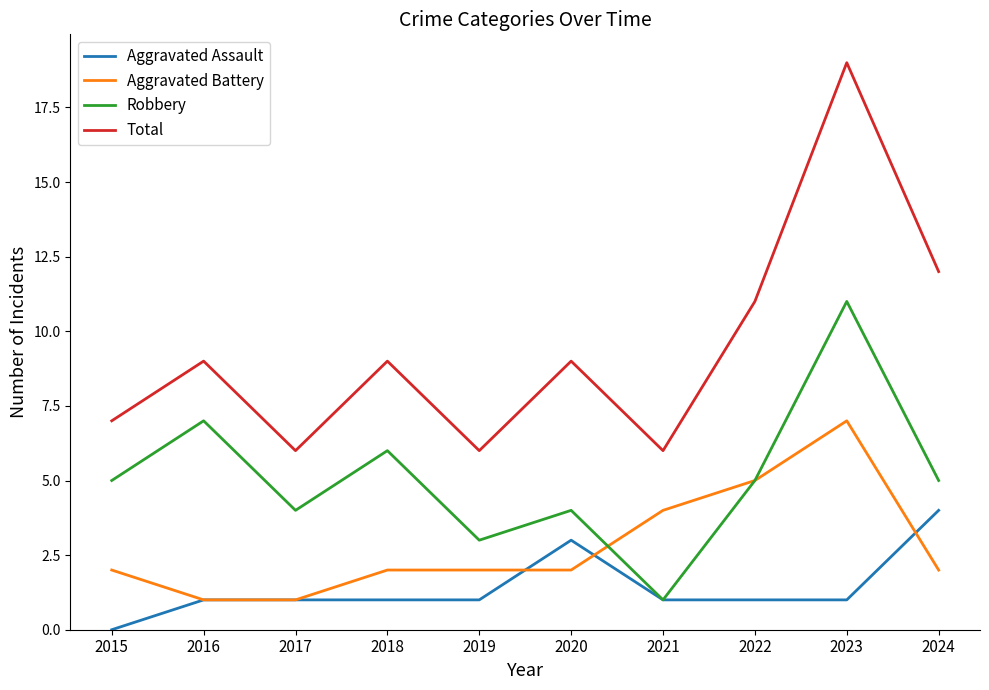

Is it true that Aggravated Assault equals 2 at 2023?

False